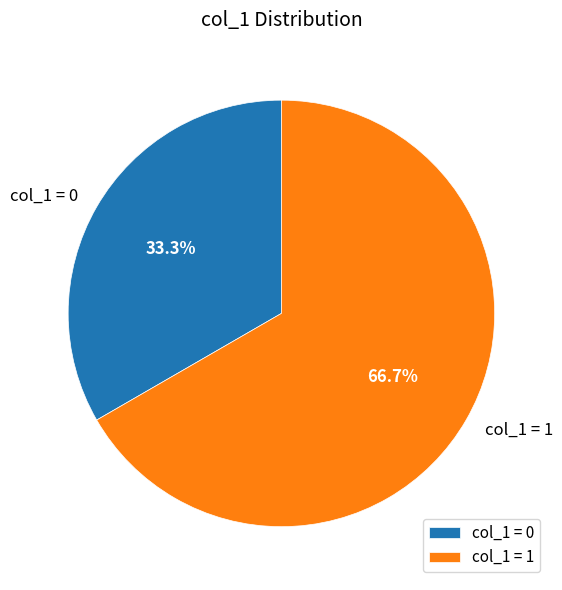

Between col_1 = 1 and col_1 = 0, which is larger?

col_1 = 1